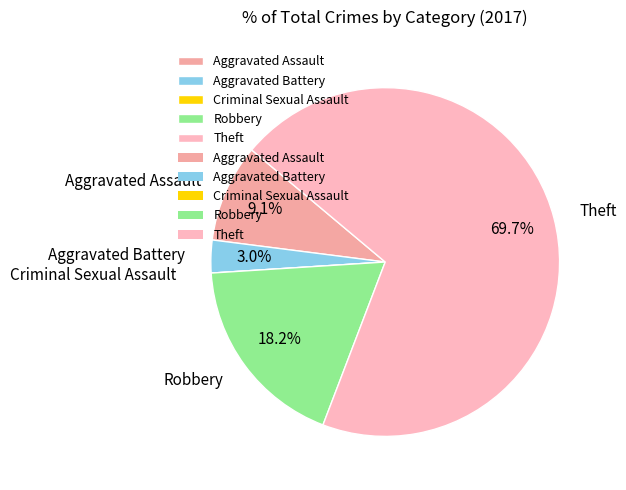

What percentage is the Robbery slice, to the nearest percent?

18%